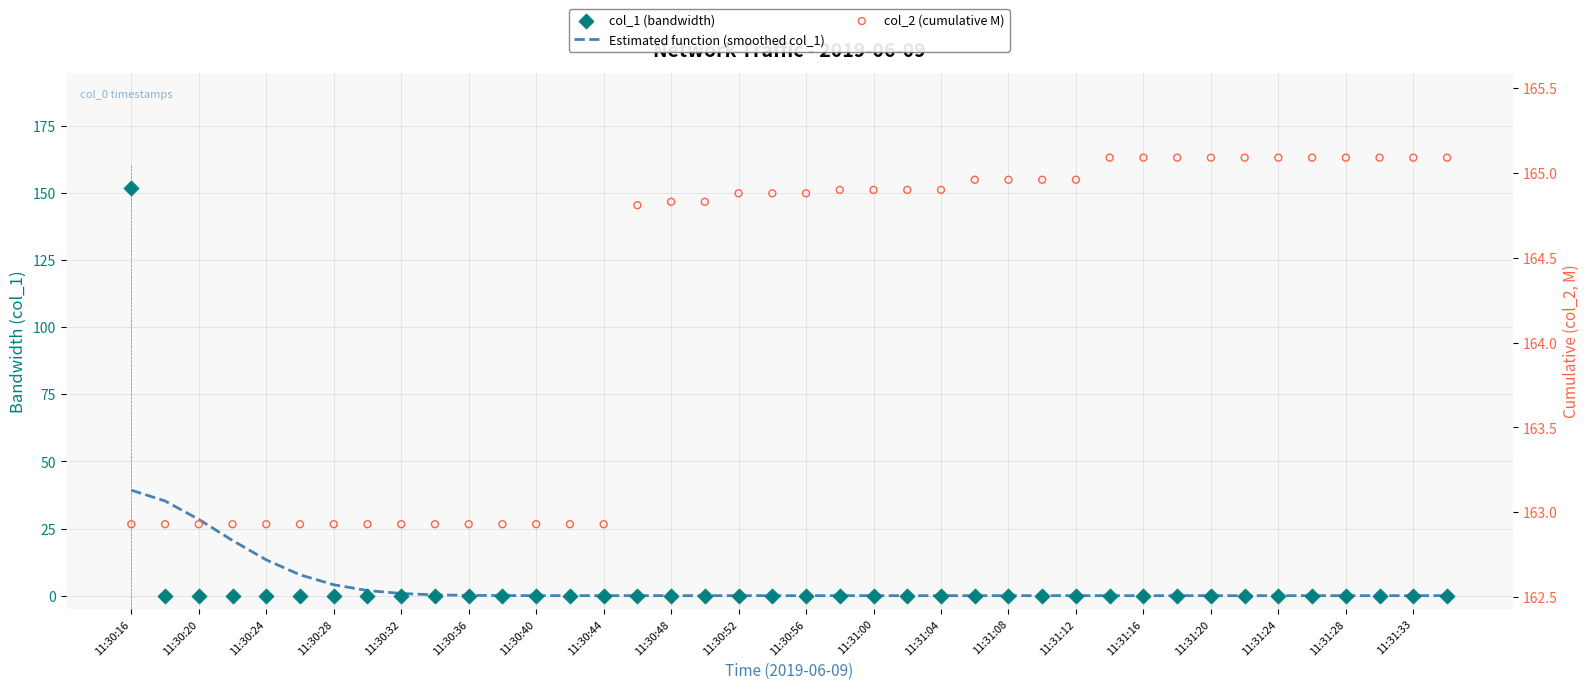

Which series has the widest spread of Y values?

col_1 (bandwidth)